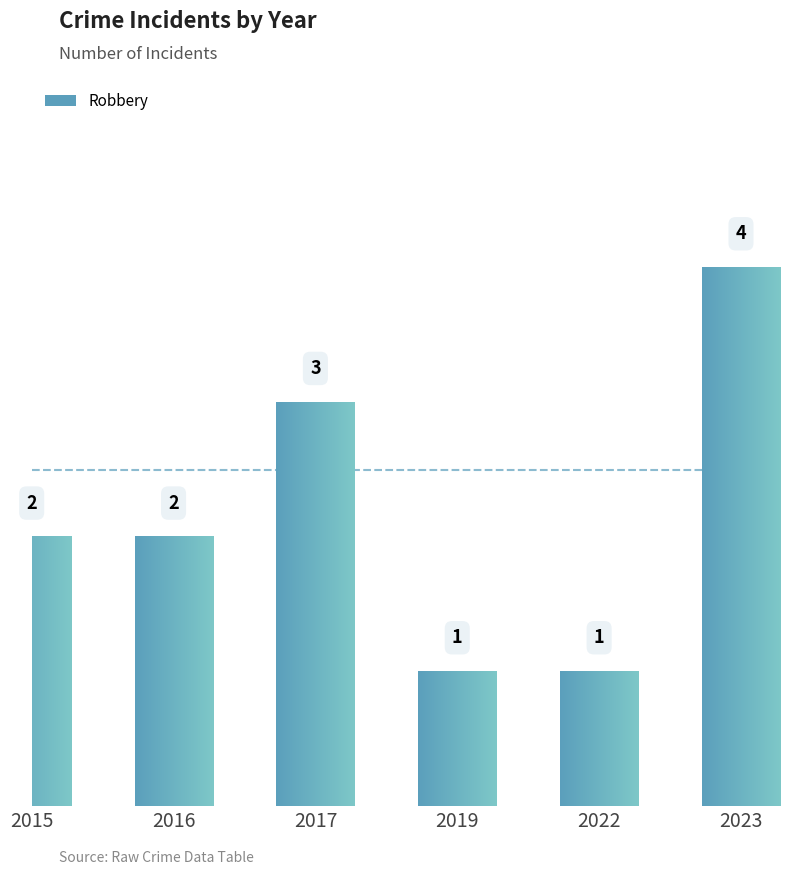

Does the chart contain any negative values?

No